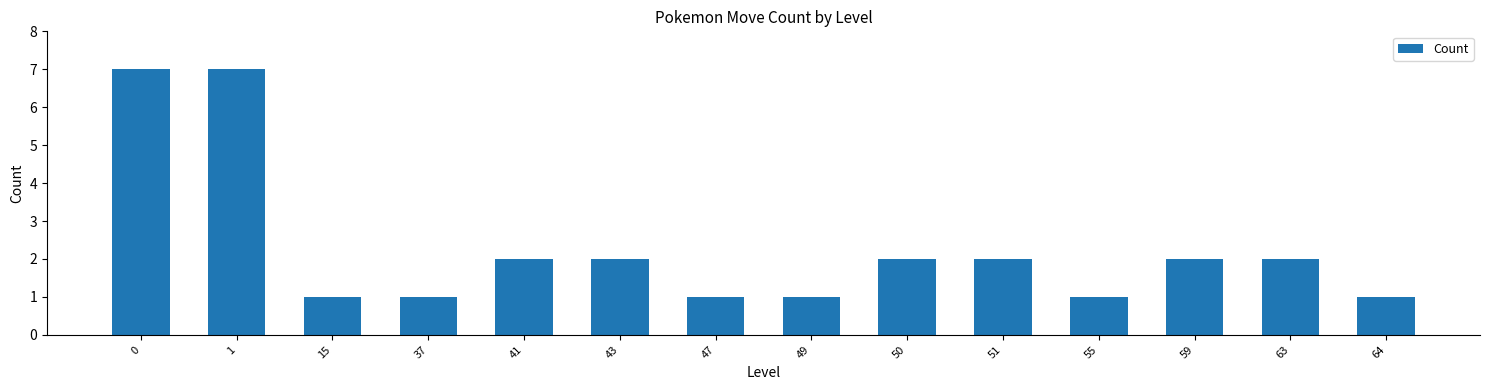

Reading left to right, list all the values displayed in this chart.

7	7	1	1	2	2	1	1	2	2	1	2	2	1